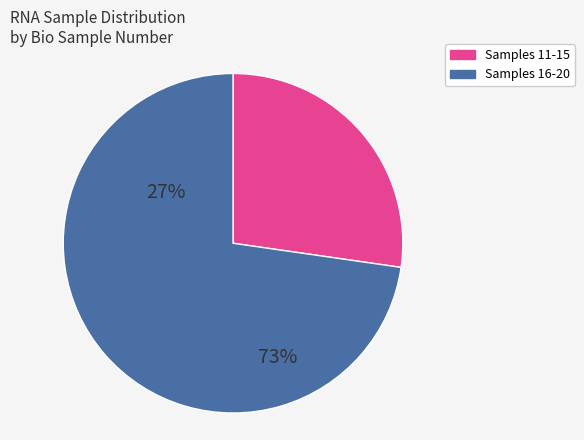

How many segments does this pie chart have?

2